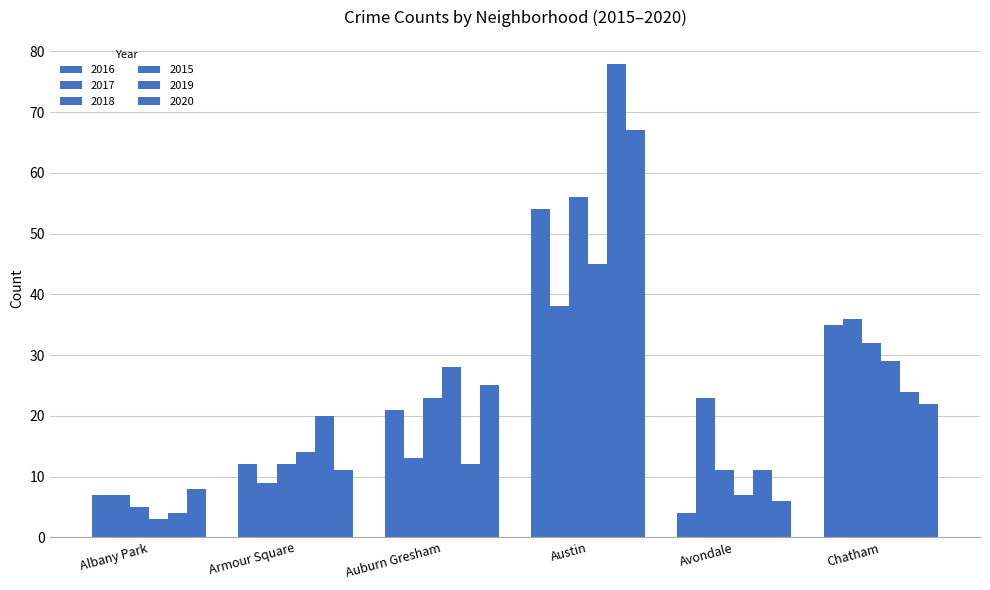

Reading right to left, extract all data points from this chart.

2016: 35	4	54	21	12	7
2017: 36	23	38	13	9	7
2018: 32	11	56	23	12	5
2015: 29	7	45	28	14	3
2019: 24	11	78	12	20	4
2020: 22	6	67	25	11	8